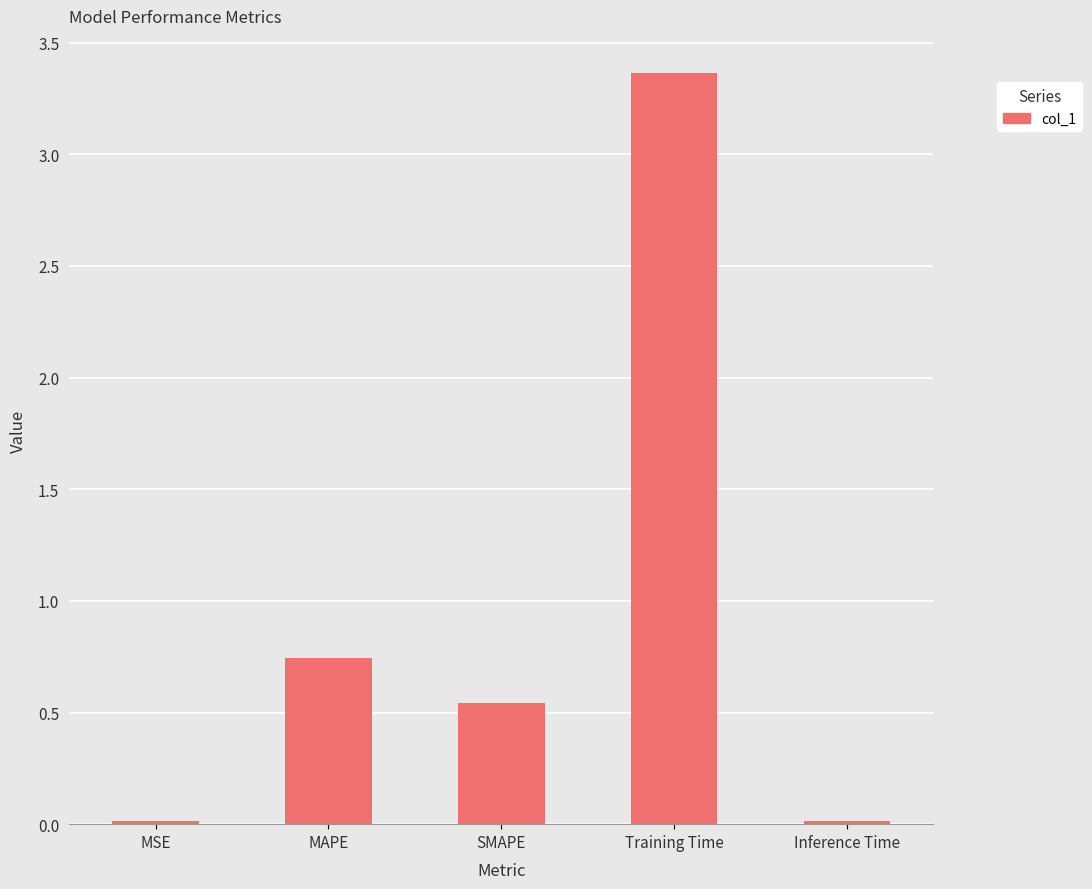

Are the bars grouped side by side (vs. stacked)?

No